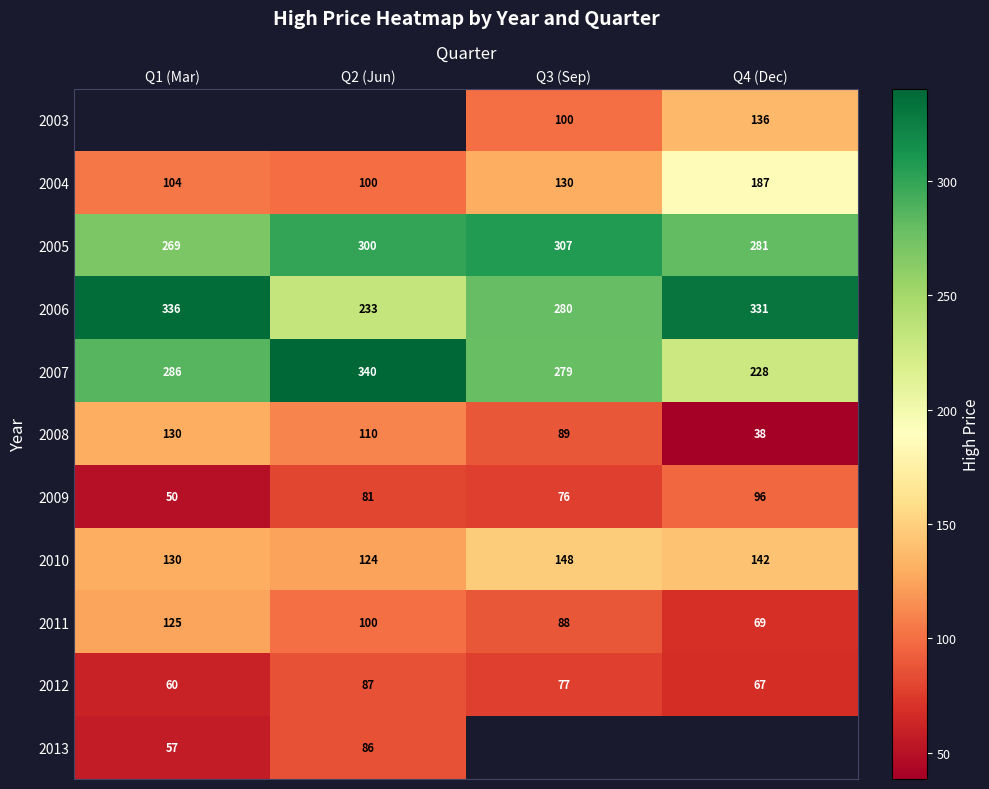

Count the number of categories in the chart.

4